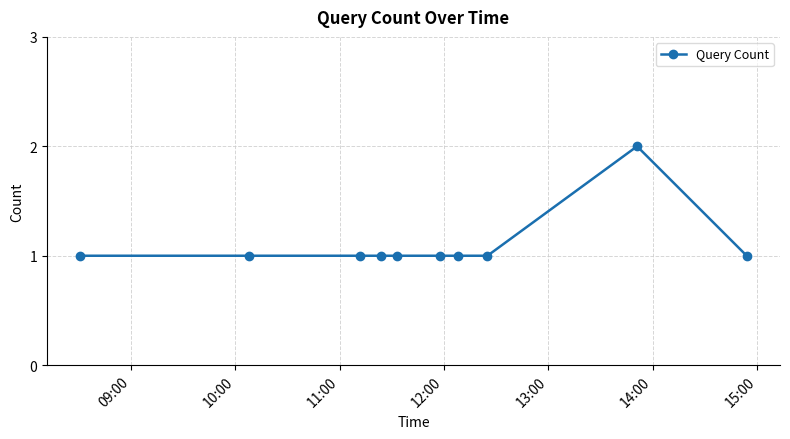

What is the value of the 5th point from the left?

1